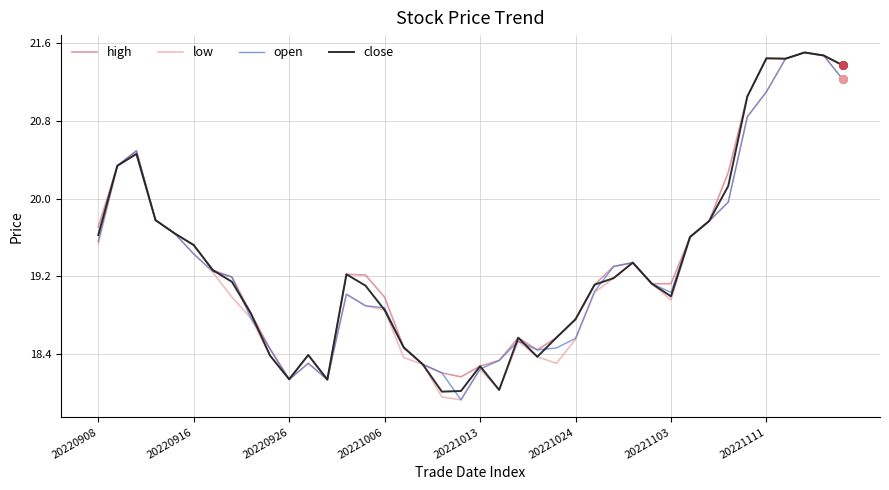

What are all the series names shown in the legend?

high, low, open, close